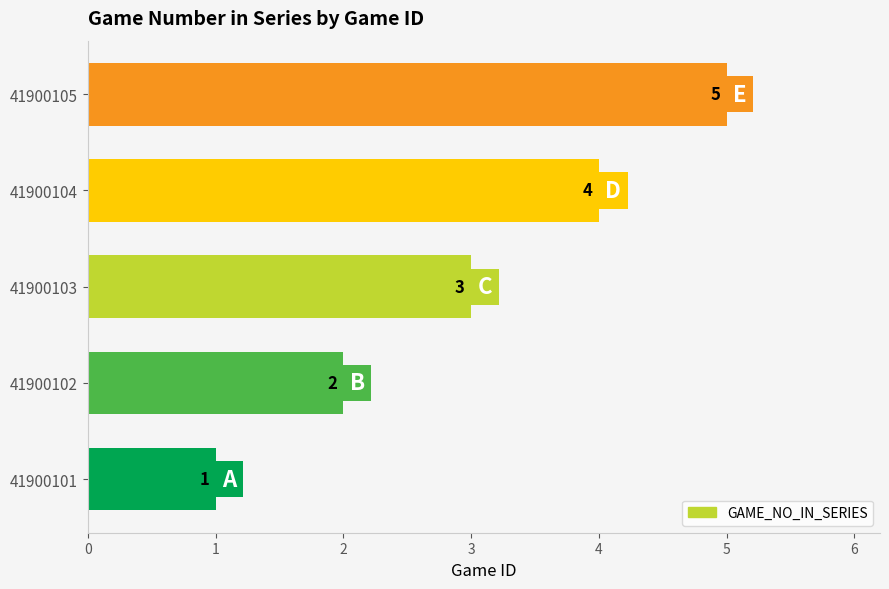

Which label corresponds to the largest value in the chart?

41900105